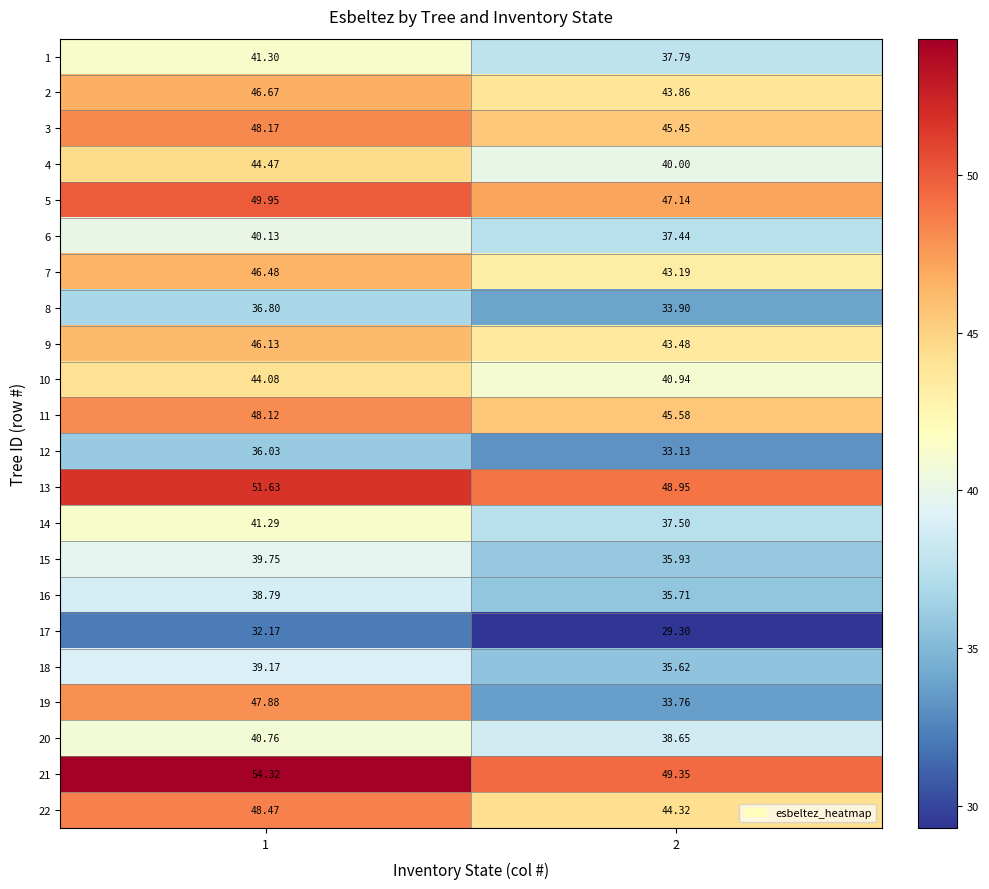

How many categories are shown in the chart?

2